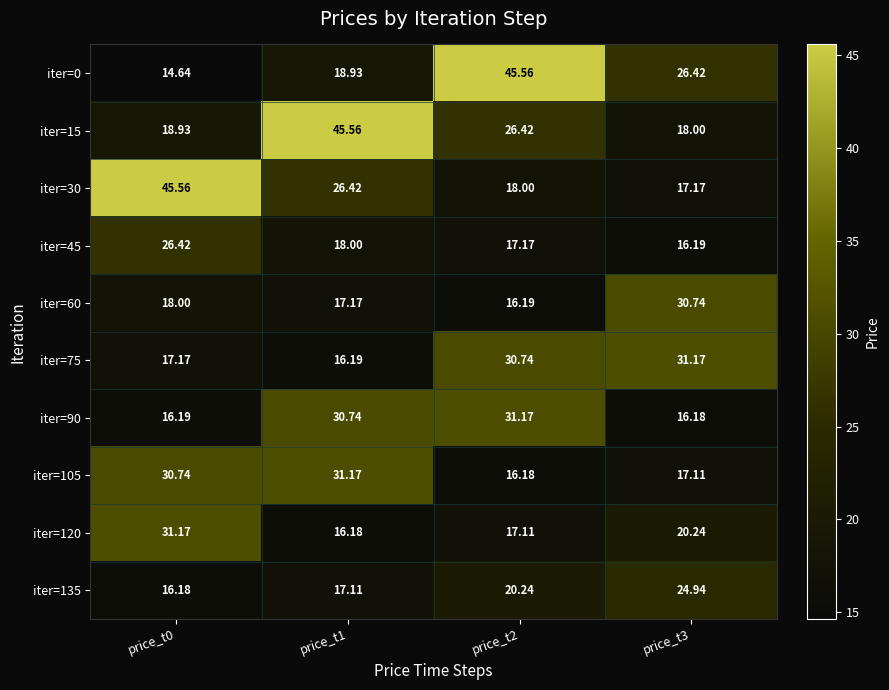

How many data points does each series have?

4